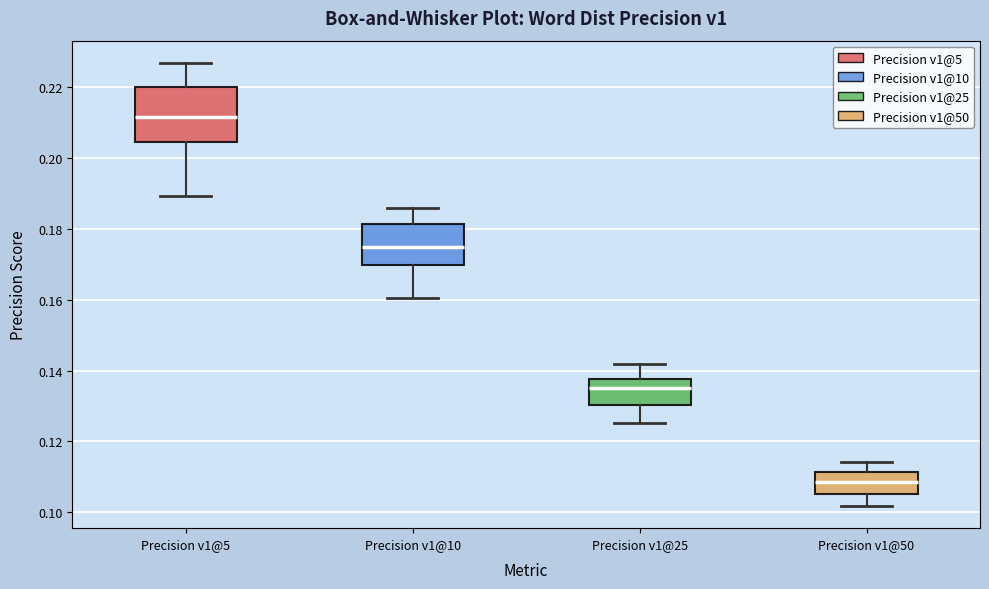

Reading left to right, read every box against the y-axis: the position of its median line, the range the box covers, and the ends of its whiskers. The values are not printed on the chart, so give them approximately, as read against the axis.

Precision v1@5: median 0.212, box 0.204 to 0.220, whiskers 0.190 to 0.226
Precision v1@10: median 0.176, box 0.170 to 0.182, whiskers 0.160 to 0.186
Precision v1@25: median 0.136, box 0.130 to 0.138, whiskers 0.126 to 0.142
Precision v1@50: median 0.108, box 0.106 to 0.112, whiskers 0.102 to 0.114